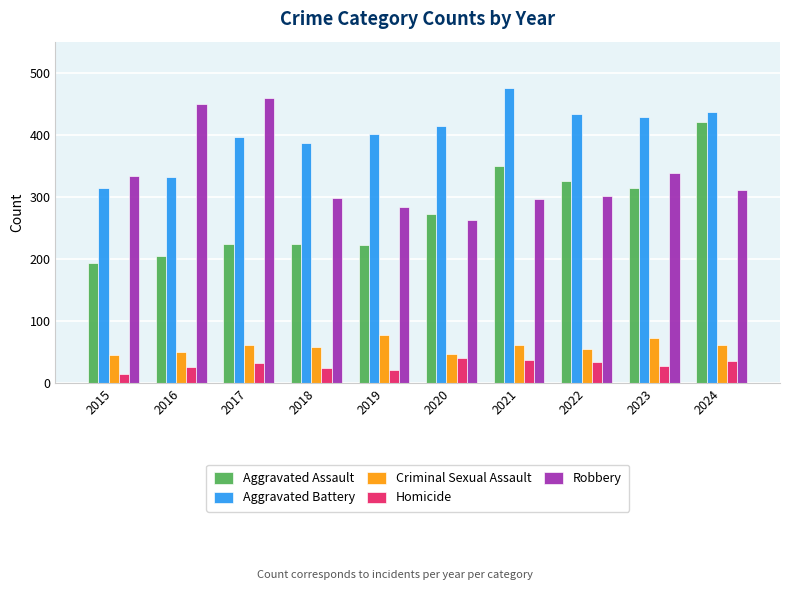

Is the value of Aggravated Battery at 2020 greater than the value of Criminal Sexual Assault at 2022?

Yes